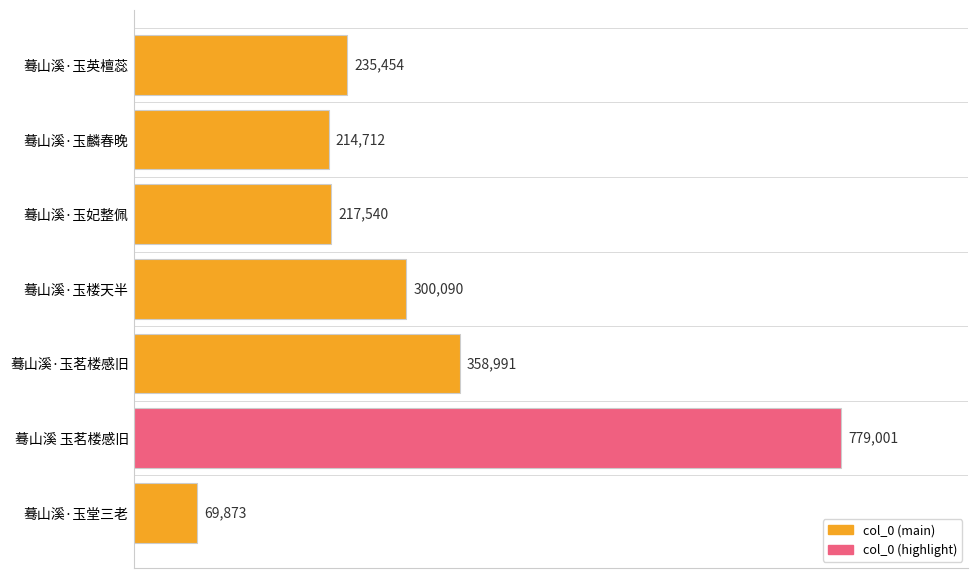

Which has a higher value, 蓦山溪·玉妃整佩 or 蓦山溪·玉堂三老?

蓦山溪·玉妃整佩